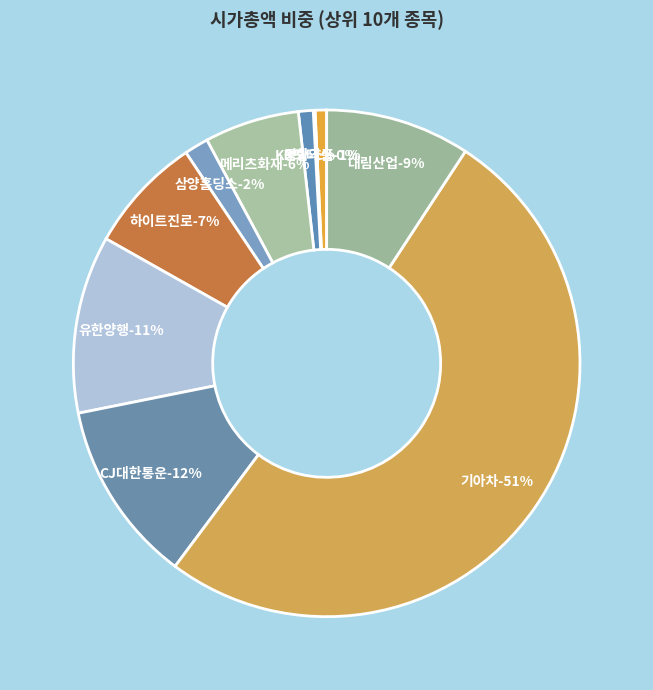

Which has a higher value, 삼양홀딩스 or 메리츠화재?

메리츠화재